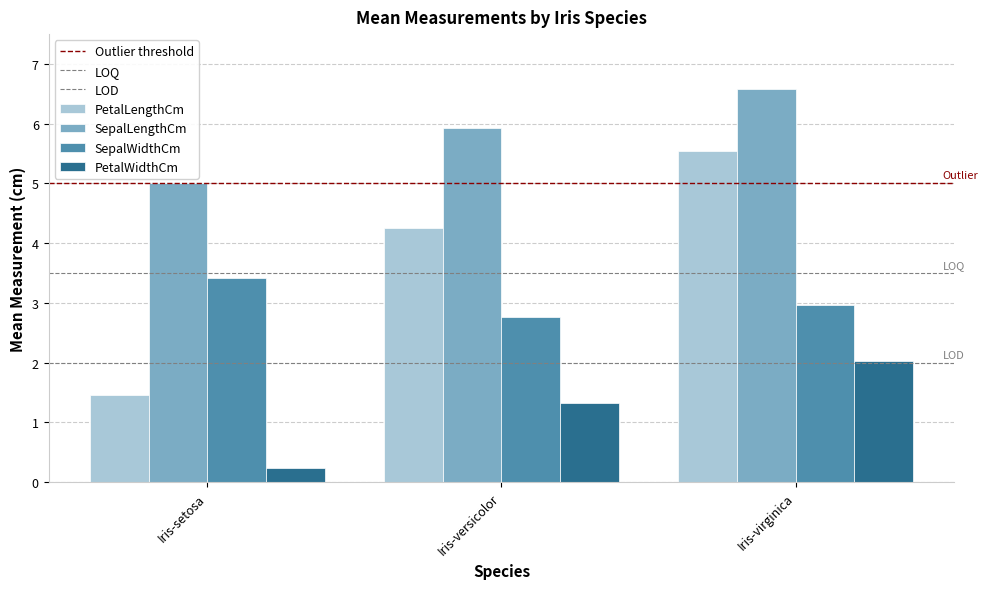

What is the difference between the SepalWidthCm values at Iris-virginica and Iris-setosa?

0.4